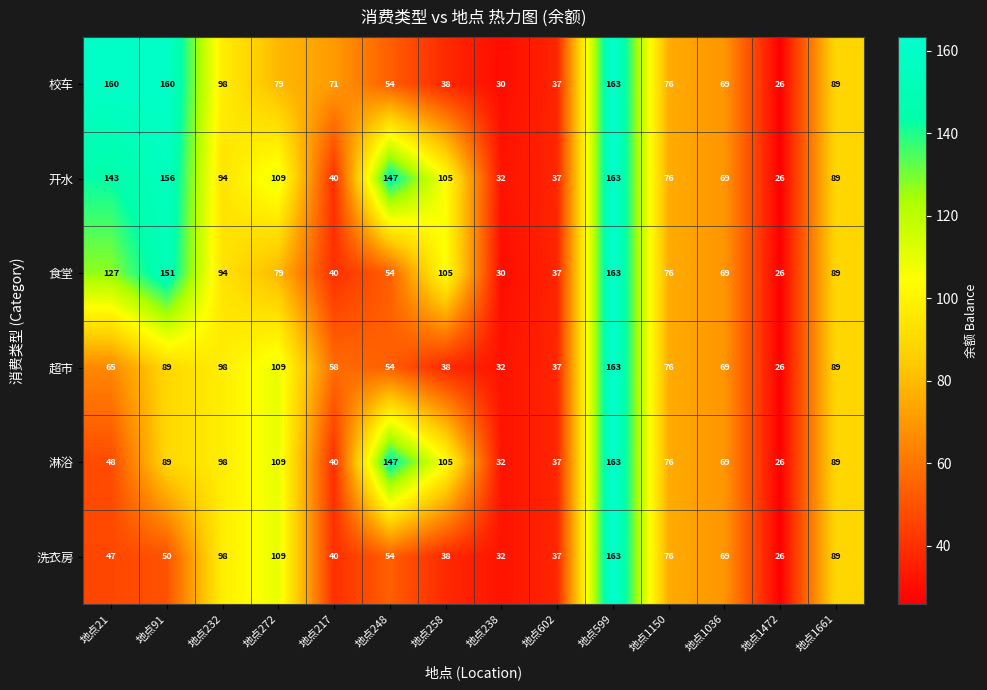

What is the difference between the highest and lowest values at 地点248?

93